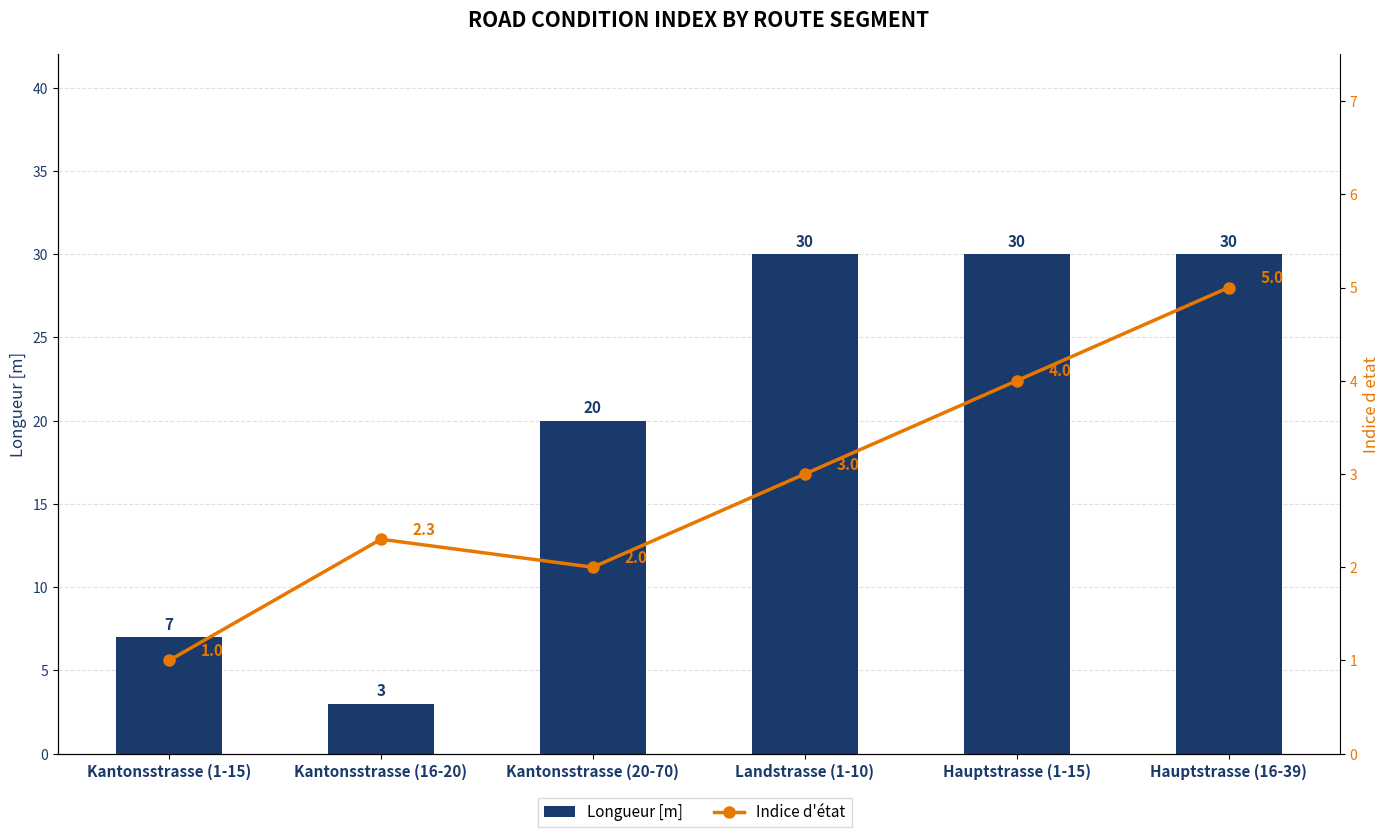

What position from the right is Hauptstrasse (16-39)?

1